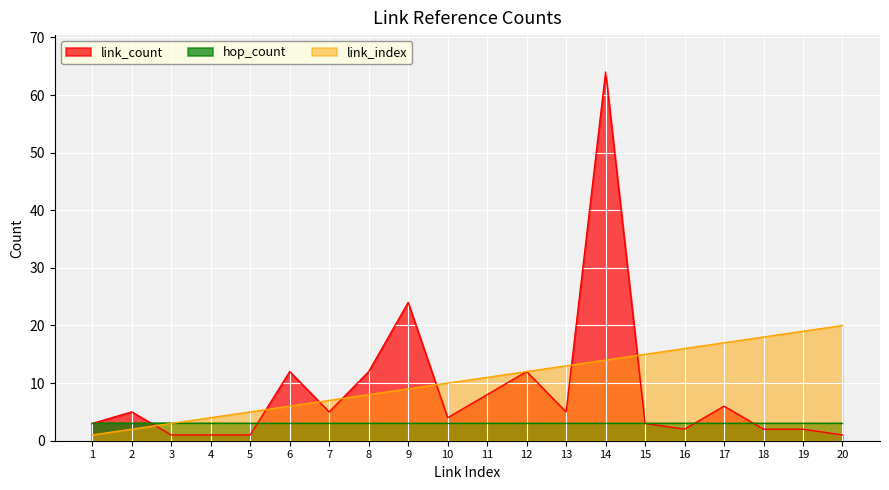

At which category does the chart reach its peak across all series?

14